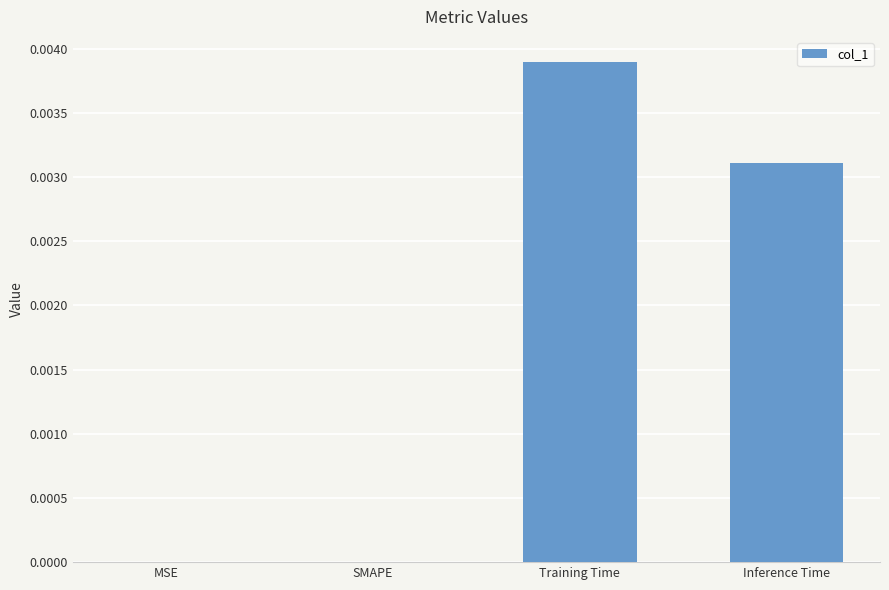

The value at Inference Time is 0.0. True or false?

True